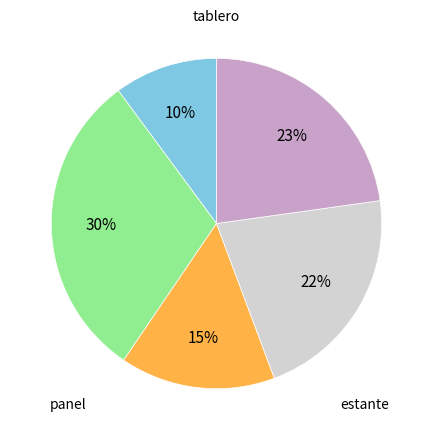

Is there any slice that represents more than half of the pie?

No